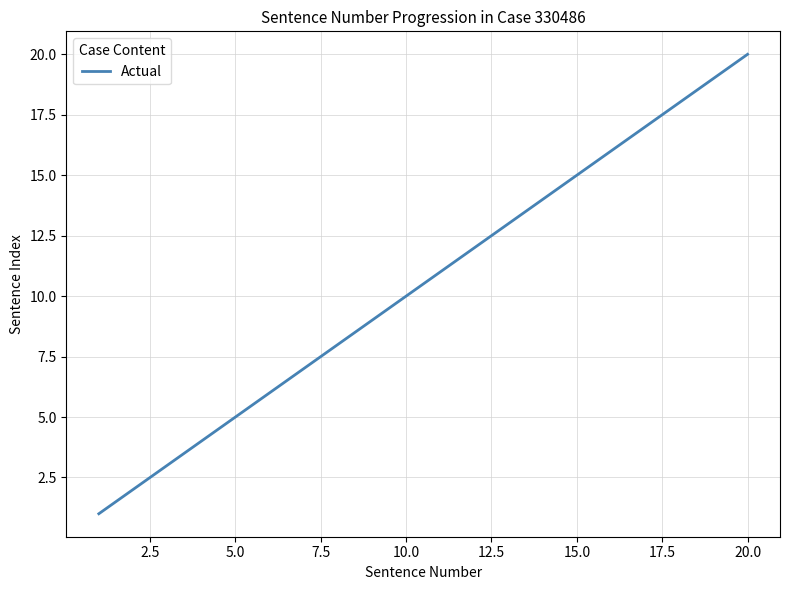

What is the maximum value shown in the chart?

20